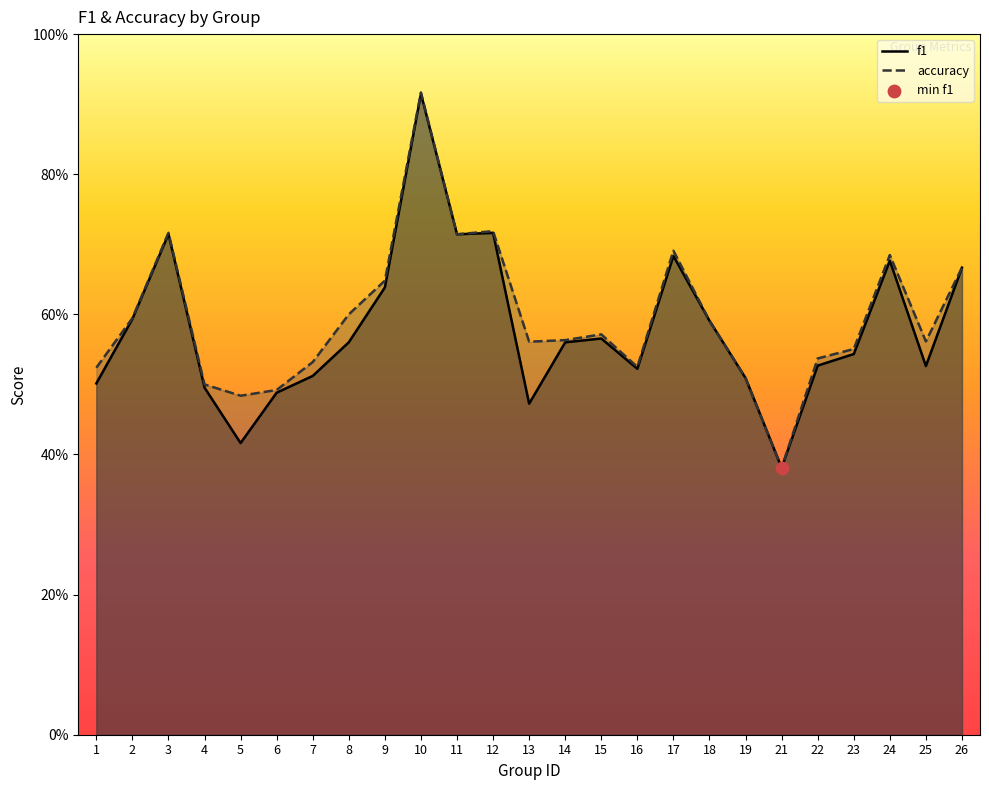

Which series reaches the maximum Y coordinate?

accuracy